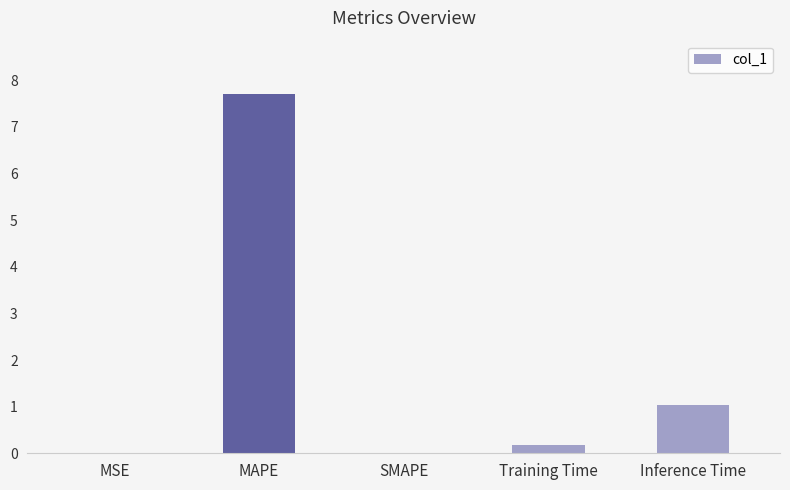

Which has a higher value, Training Time or MSE?

Training Time